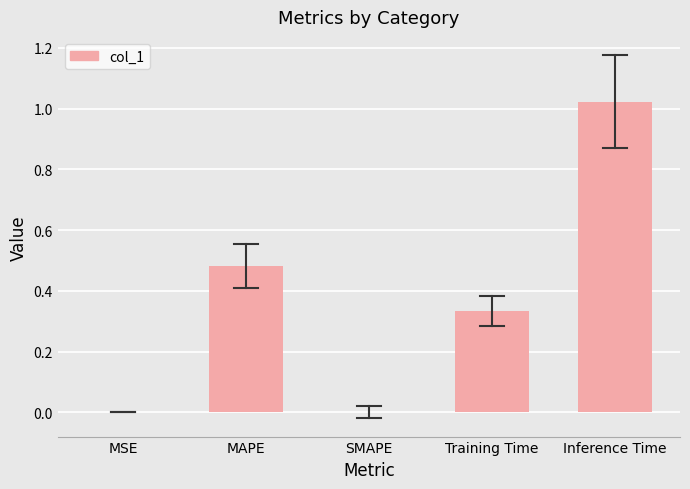

The value at Inference Time is 1.4. True or false?

False